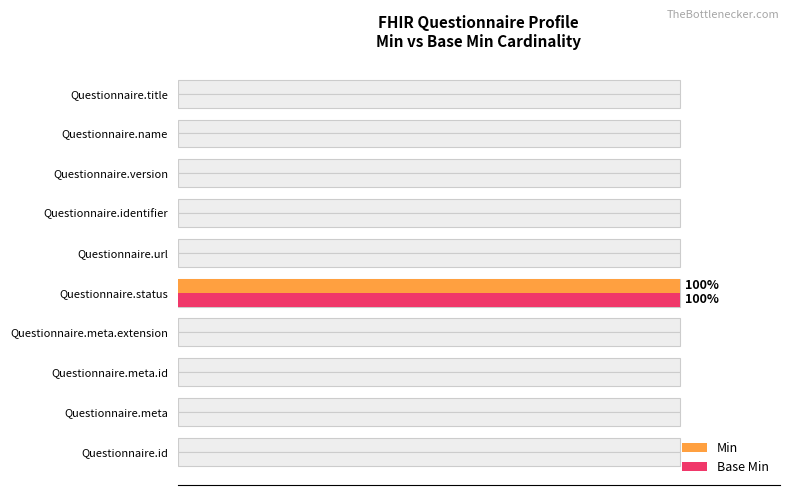

Are the bars grouped side by side (vs. stacked)?

Yes